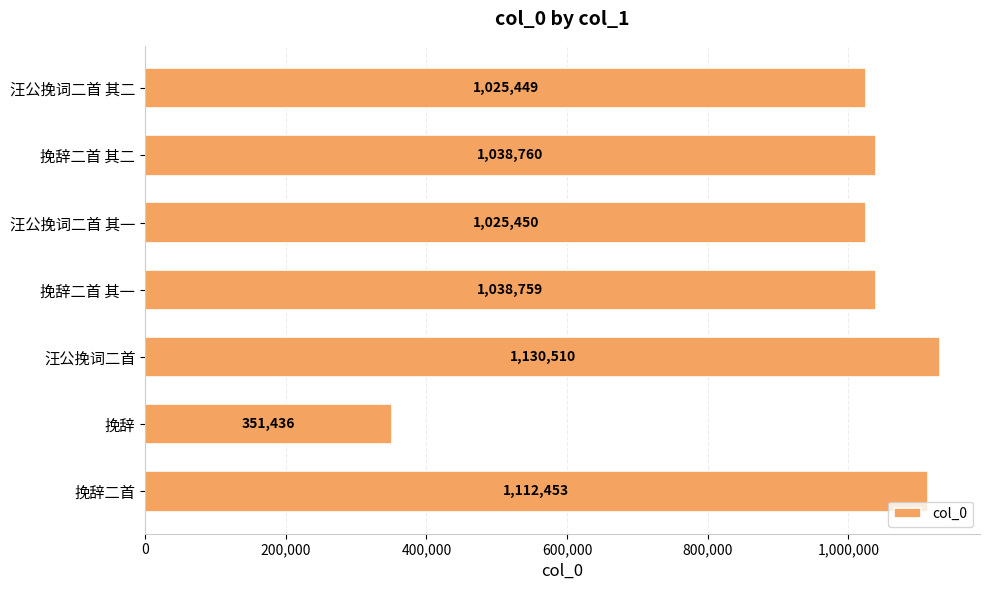

Reading top to bottom, extract all data points from this chart.

1025449	1038760	1025450	1038759	1130510	351436	1112453